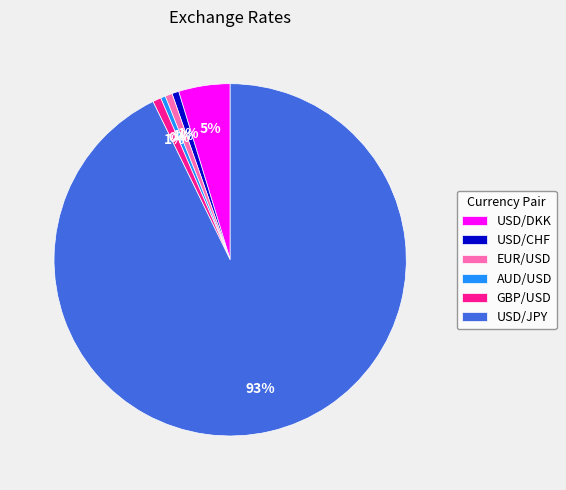

Which slice is the largest?

USD/JPY